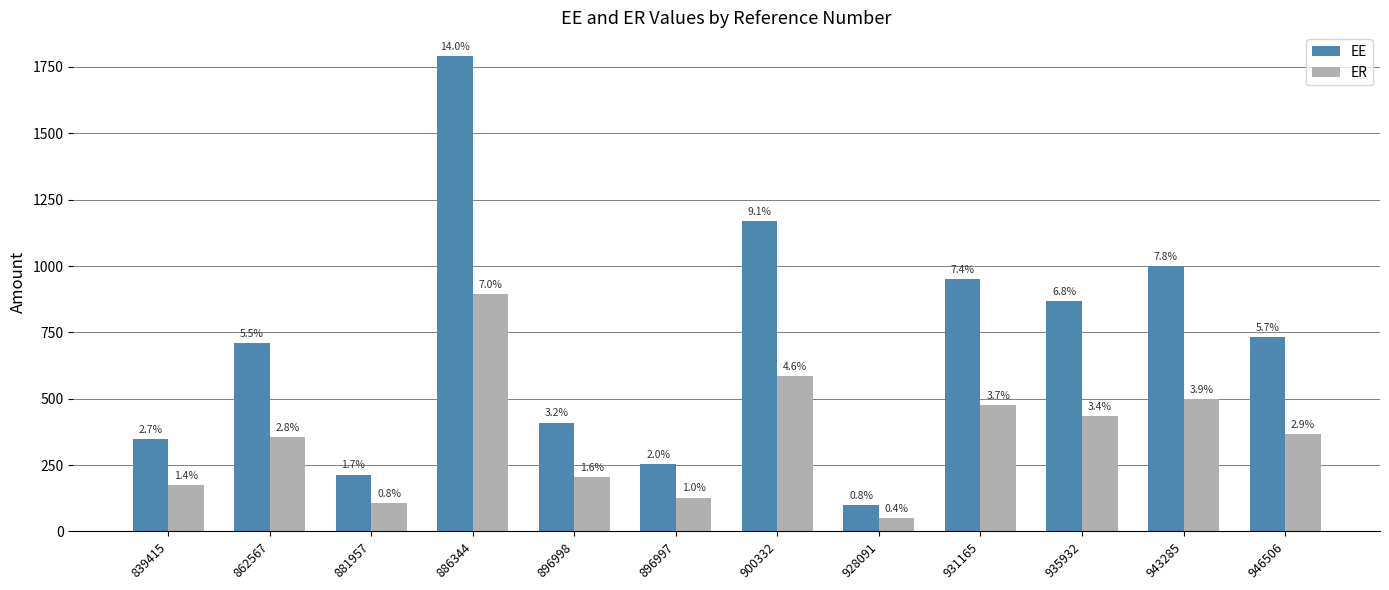

How many bars are there in total?

24